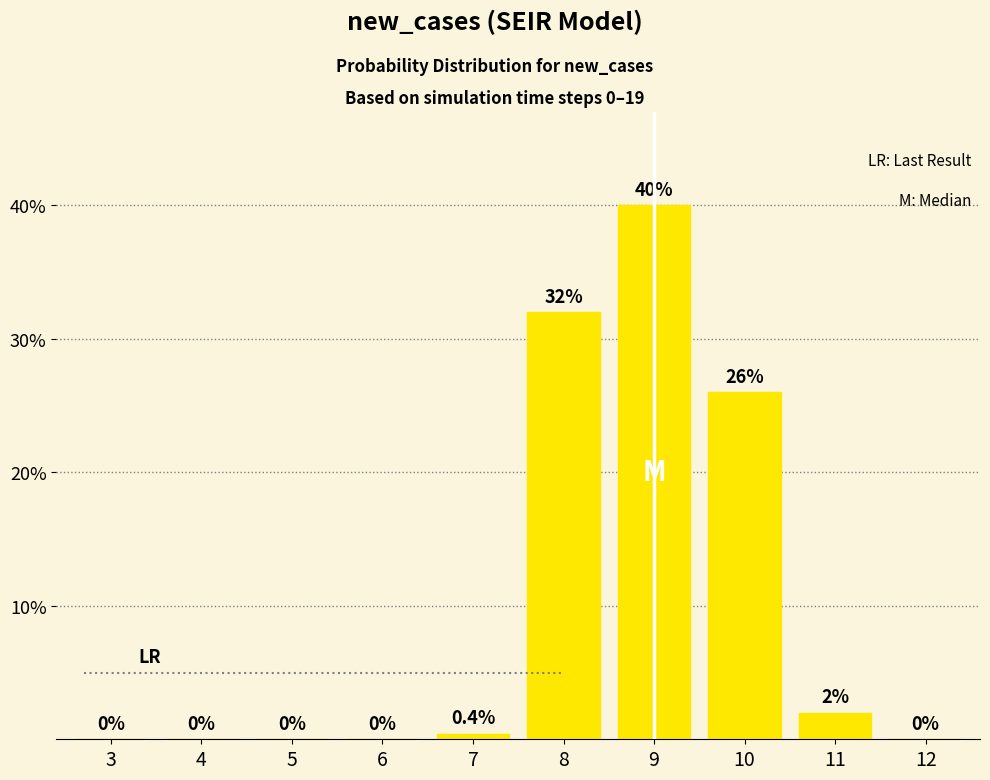

Reading left to right, what are all the values shown in this chart?

3=0.0	4=0.0	5=0.0	6=0.0	7=0.4	8=32.0	9=40.0	10=26.0	11=2.0	12=0.0